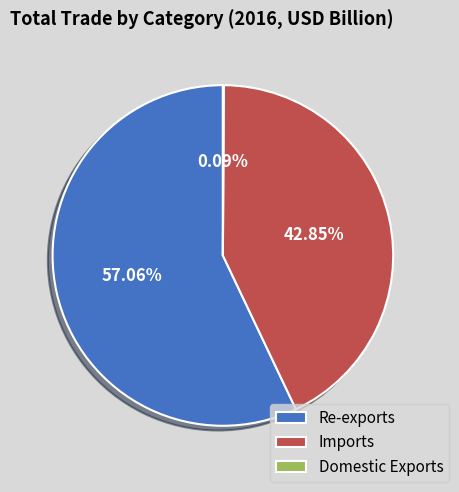

To the nearest percent, what portion does Imports represent?

43%